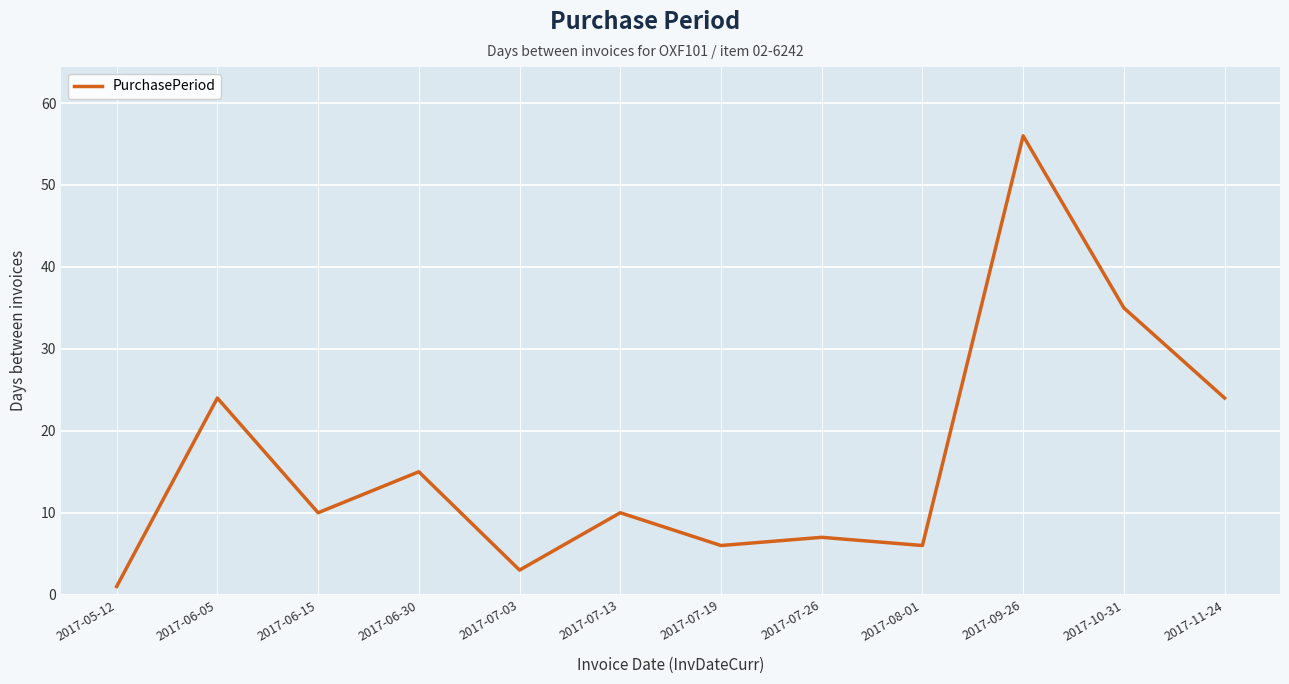

What position from the left is 2017-06-05?

2